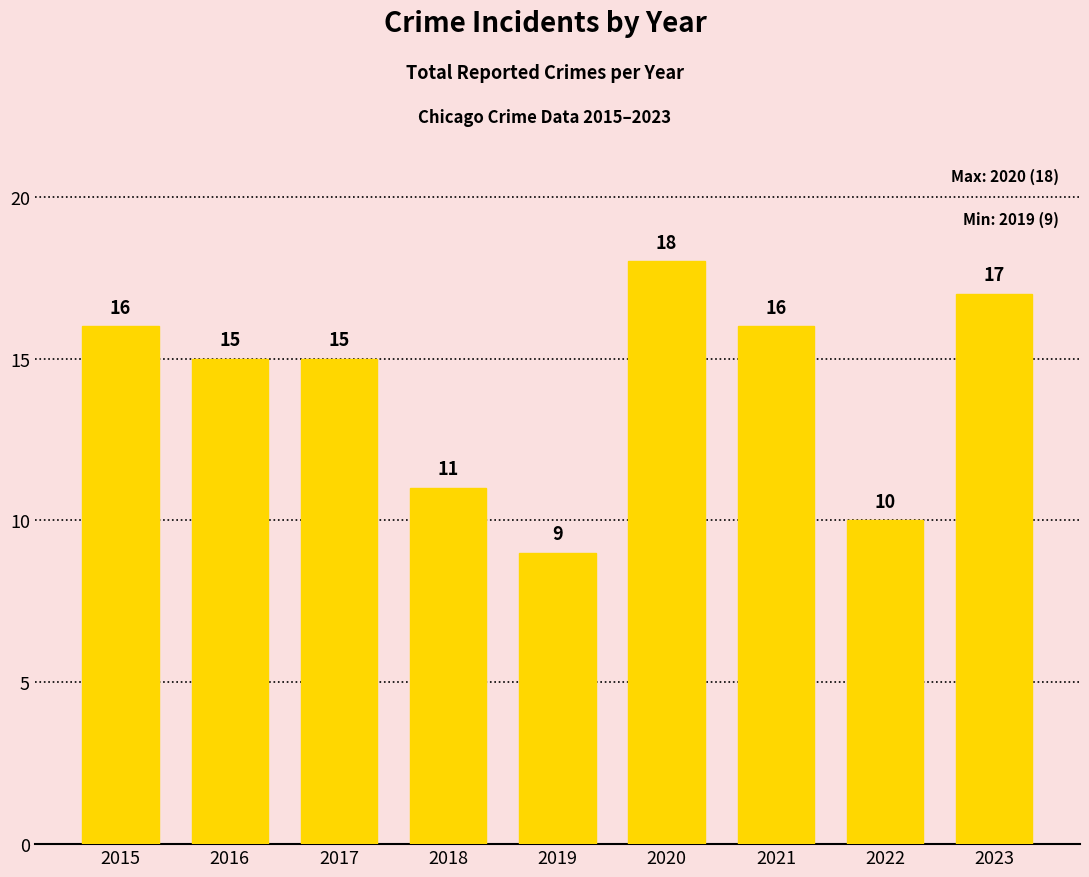

The chart shows a value of 10 at 2022. True or false?

True